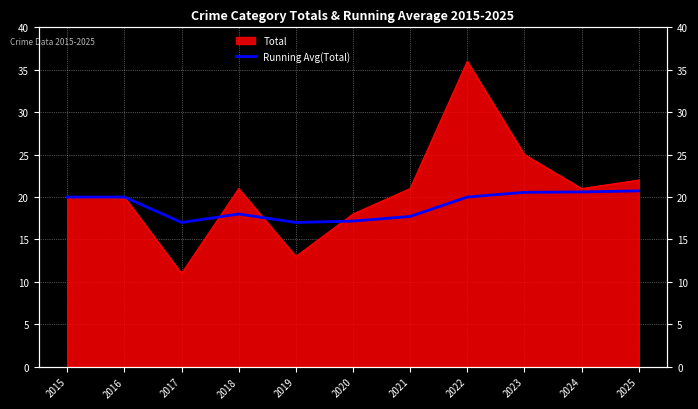

Where is the data nearest to the value 18?

2018